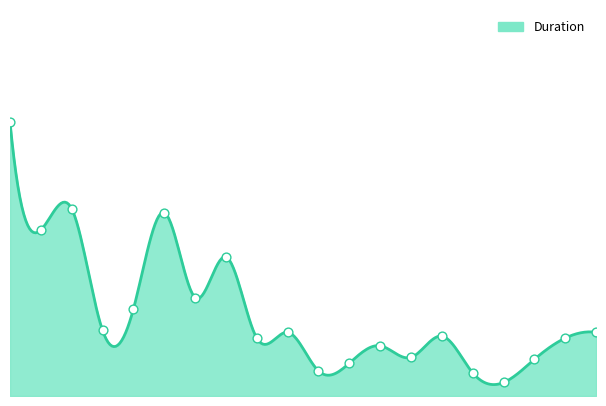

What is the ratio of the value at 16 to the value at 5?

0.1